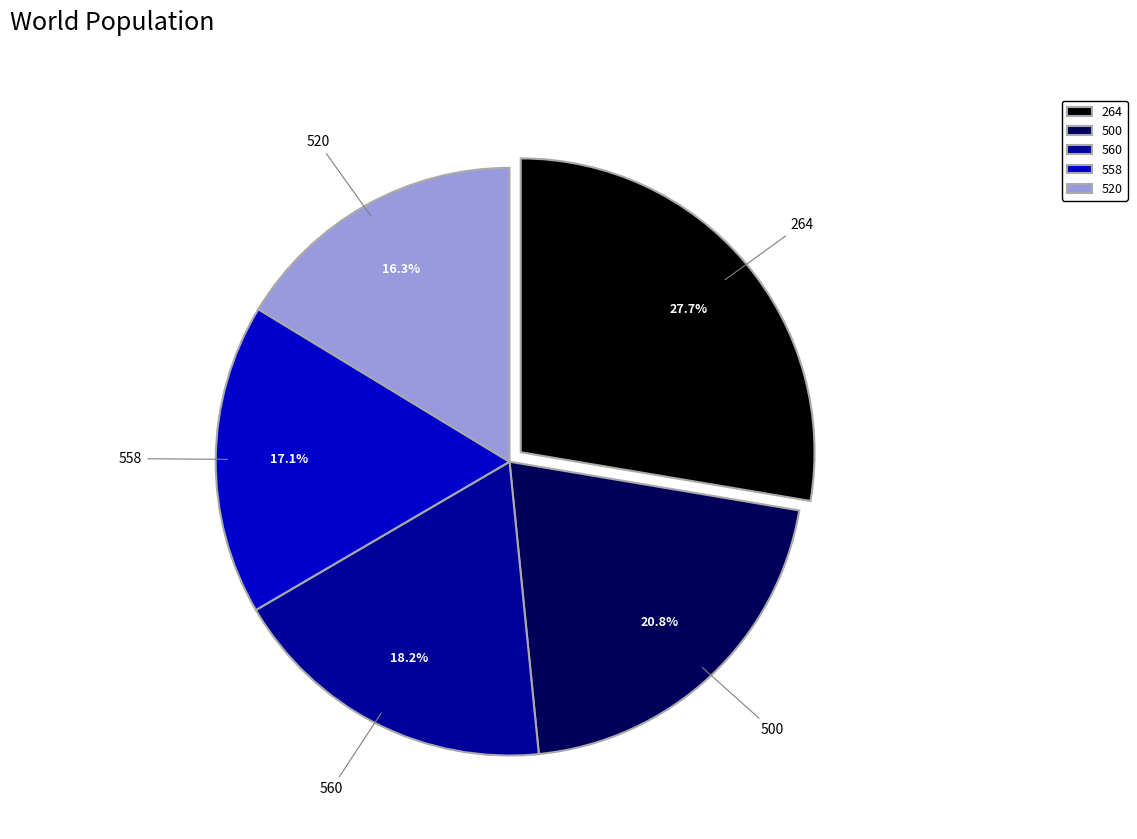

What is the largest slice in the pie chart?

264